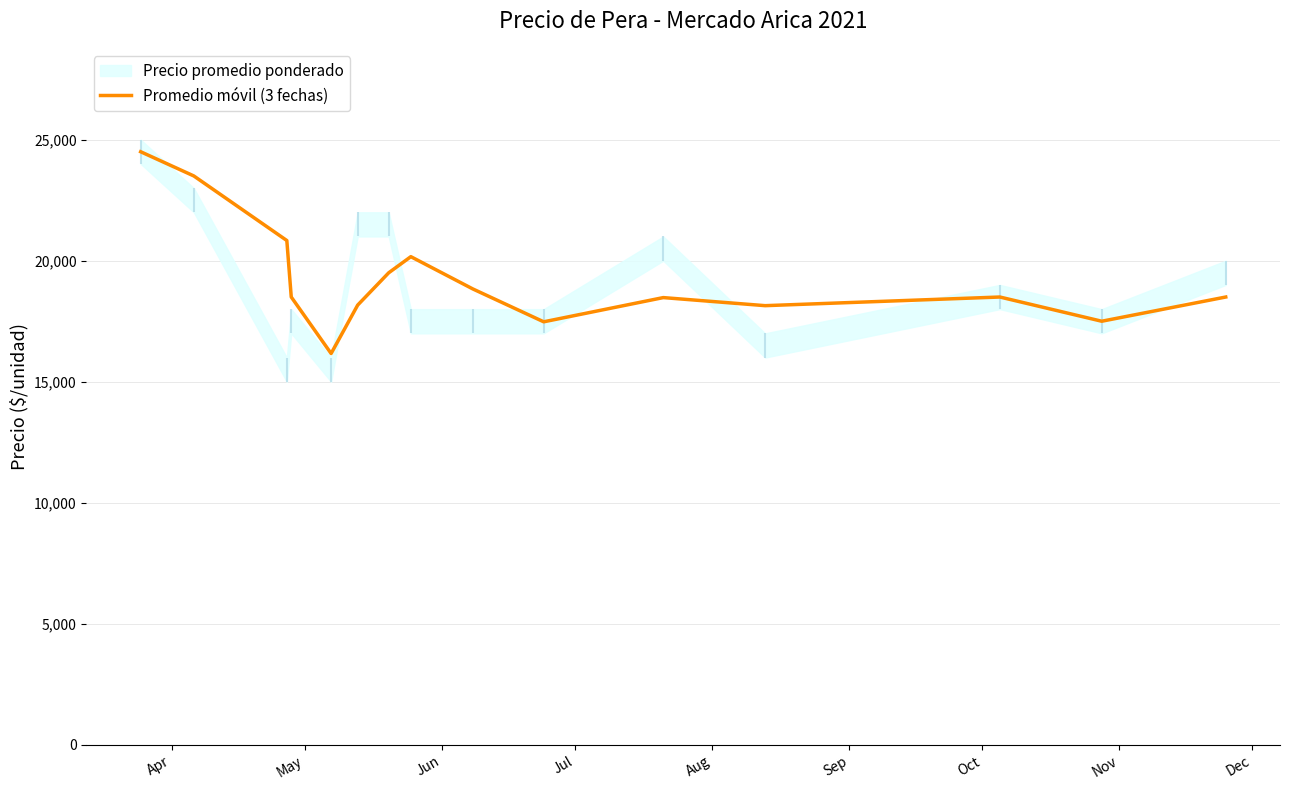

Reading left to right, transcribe all the data shown in this chart.

24500.0	23500.0	20833.3	18500.0	16166.7	18166.7	19500.0	20166.7	18833.3	17476.3	18476.3	18143.0	18500.0	17500.0	18500.0